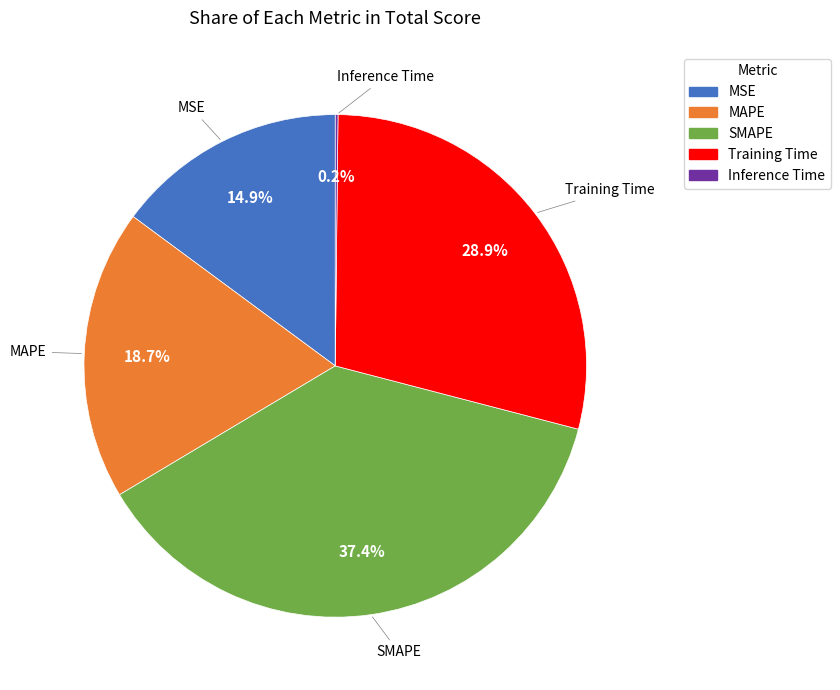

Is there any slice that represents more than half of the pie?

No